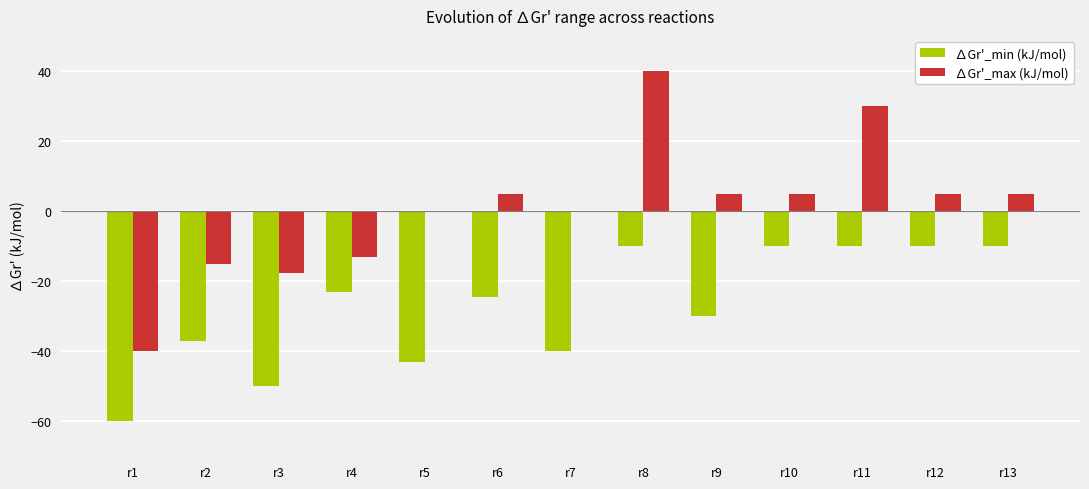

Between r6 and r12, which series saw the biggest shift?

∆Gr'_min (kJ/mol)